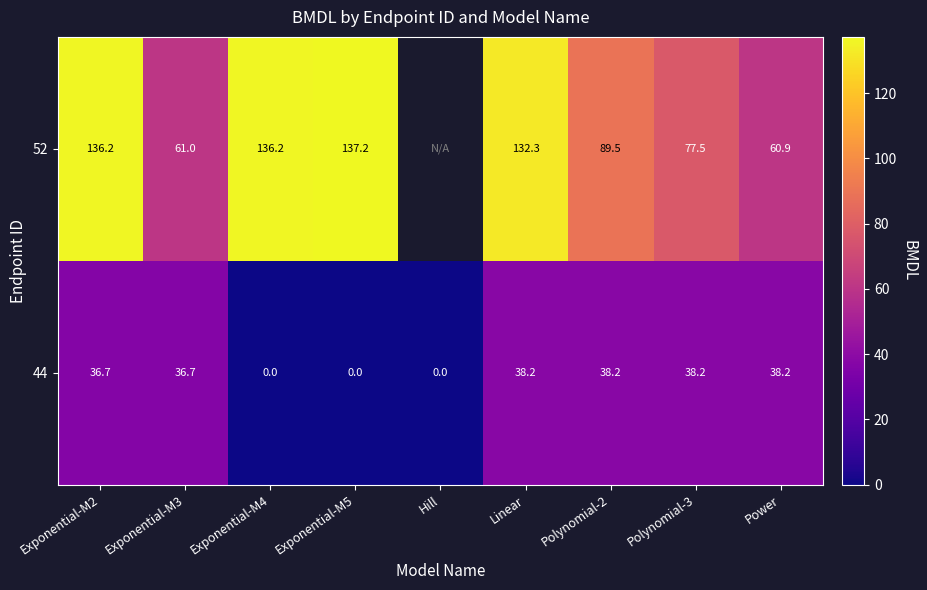

What is the difference between the maximum and second lowest values in the 44 series?

38.2